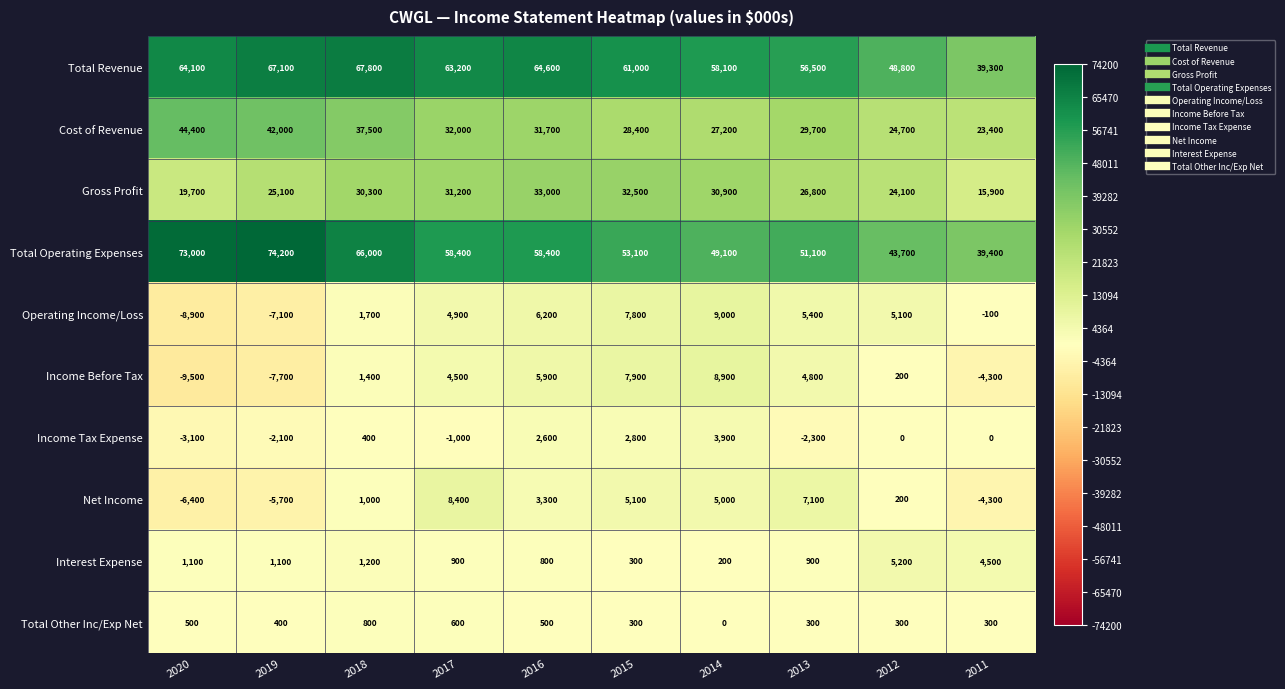

Rank the categories by Cost of Revenue value from lowest to highest.

2011, 2012, 2014, 2015, 2013, 2016, 2017, 2018, 2019, 2020